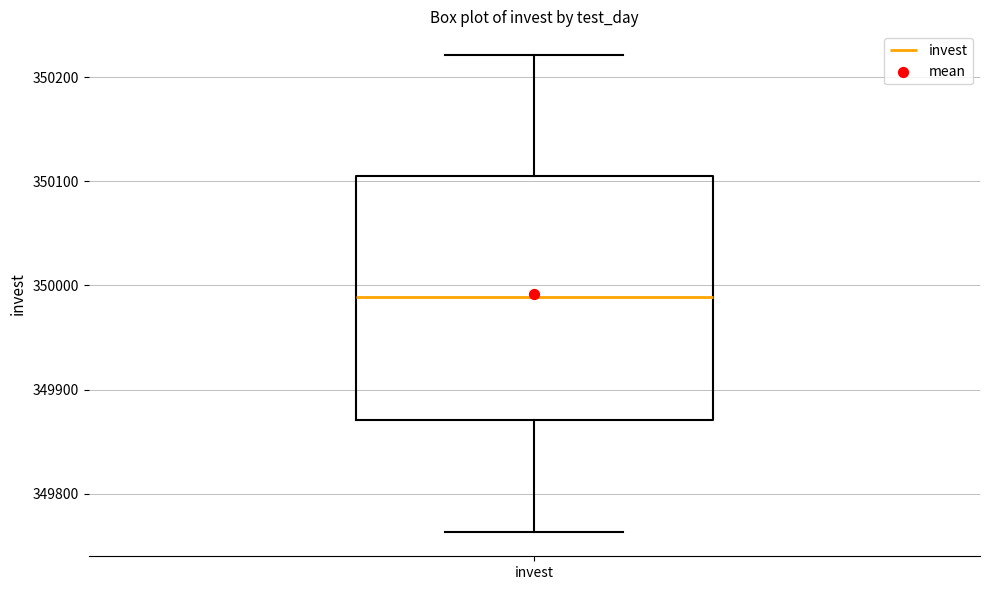

Read this box plot against the y-axis: the position of the median line, the range covered by the box, and the ends of both whiskers. The values are not printed on the chart, so give them approximately, as read against the axis.

median 349990, box 349870 to 350110, whiskers 349760 to 350220